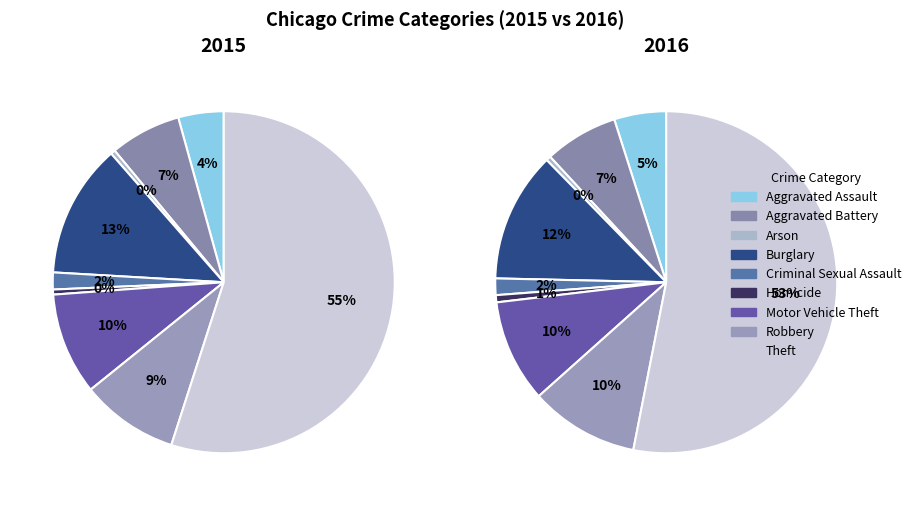

Combined, do Aggravated Battery and Arson account for over 50%?

No